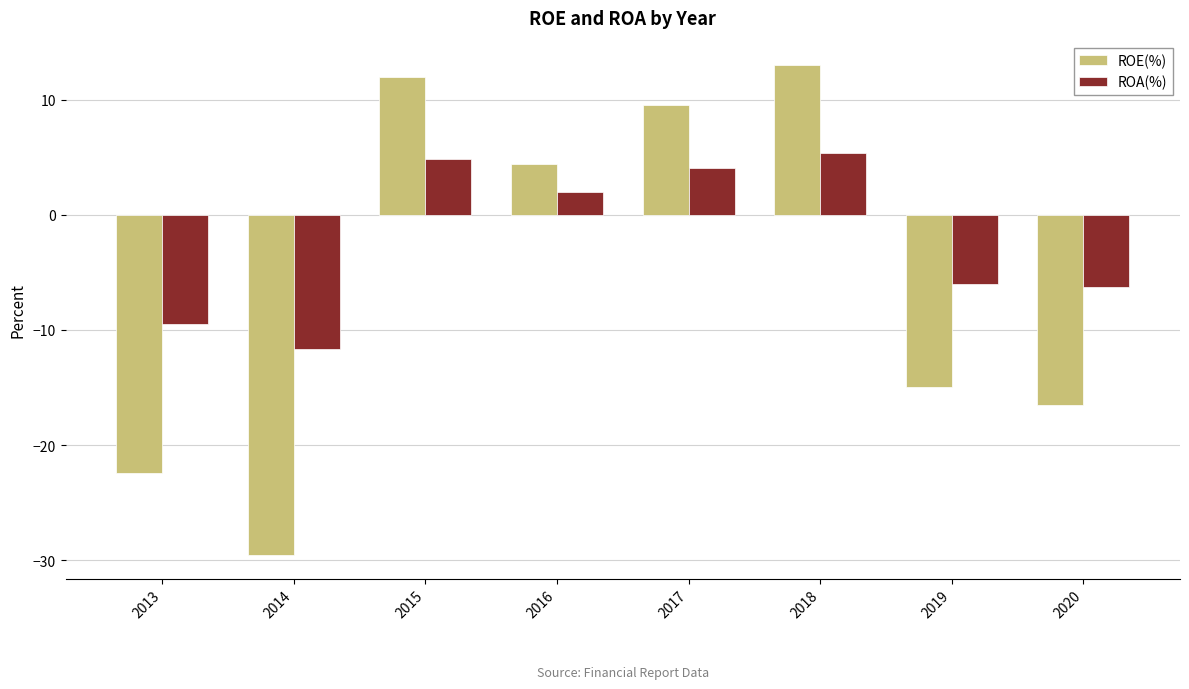

What is the difference between the ROE(%) values at 2018 and 2019?

27.9